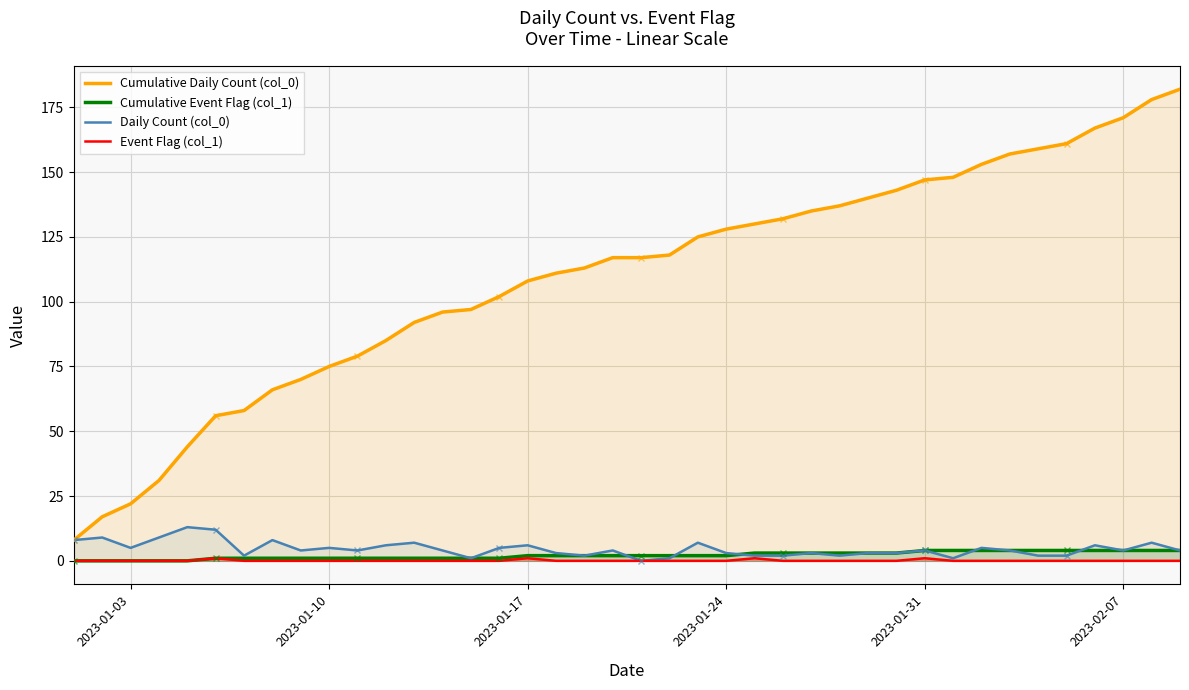

How many values in the Event Flag (col_1) series exceed 0?

4